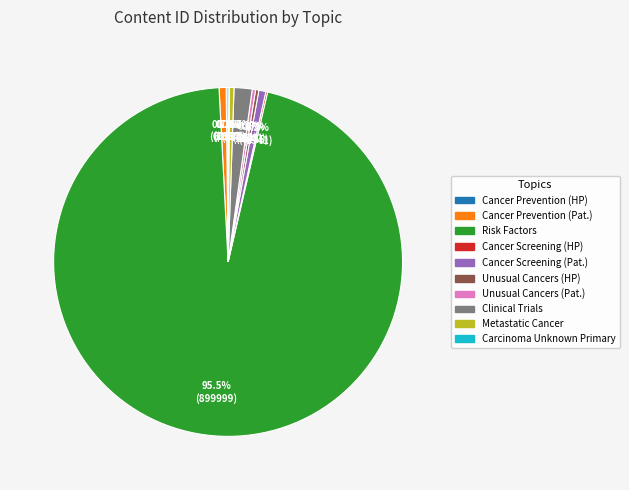

Is there any slice that represents more than half of the pie?

Yes